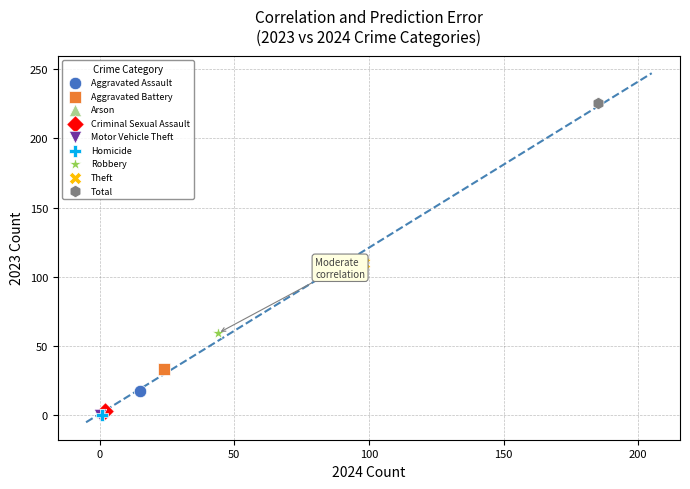

Which series contains the highest Y value?

Total